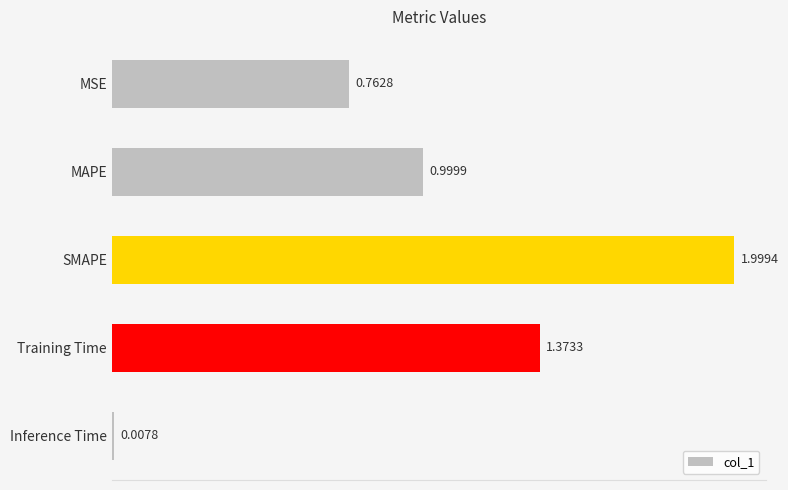

What is the difference between the maximum and minimum values?

2.0